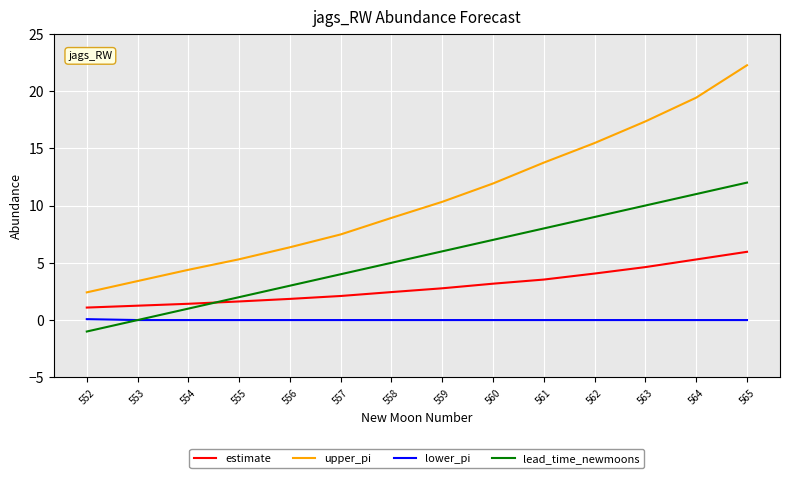

What is the total value across all series at 565?

40.2